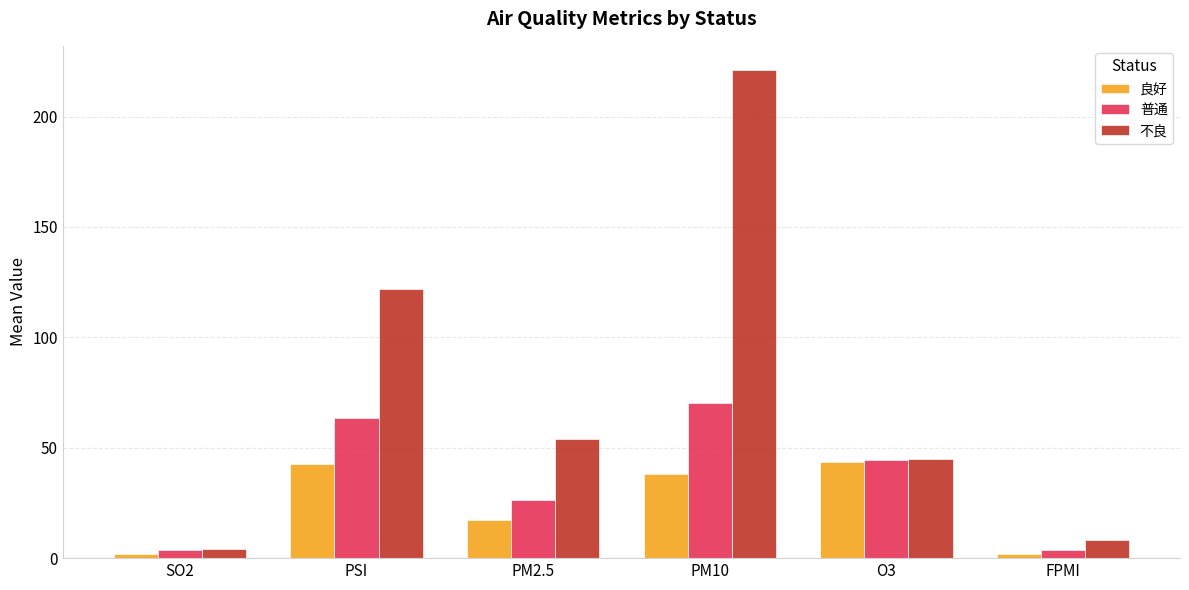

What is the sum of all 普通 values?

211.4